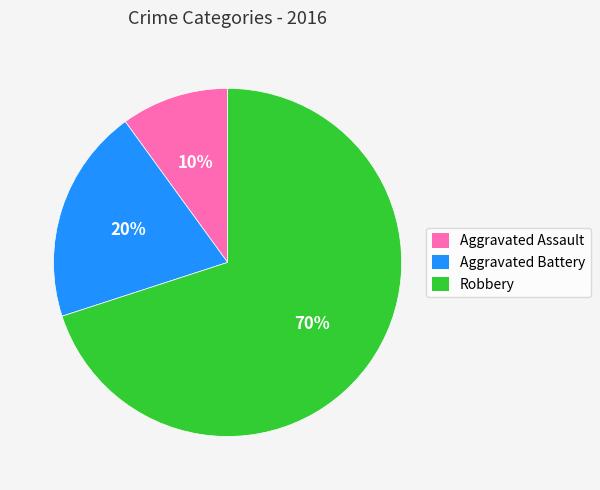

To the nearest percent, what is the combined percentage of Robbery and Aggravated Battery?

90%